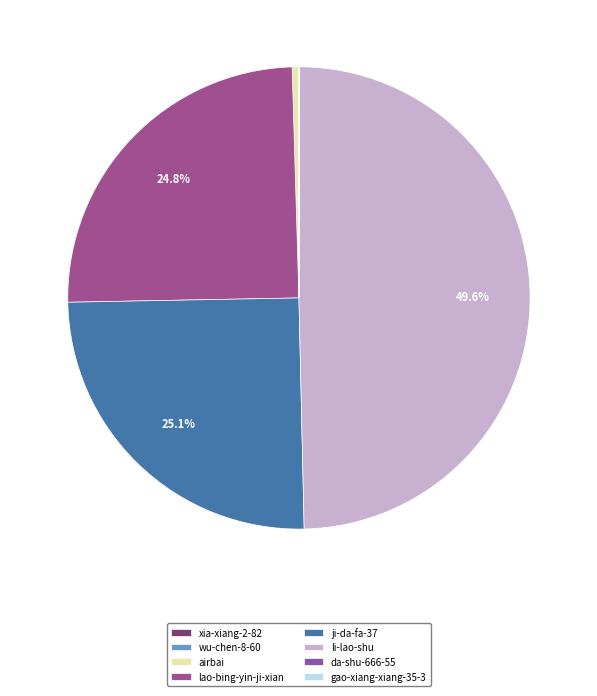

How many slices are in this pie chart?

8